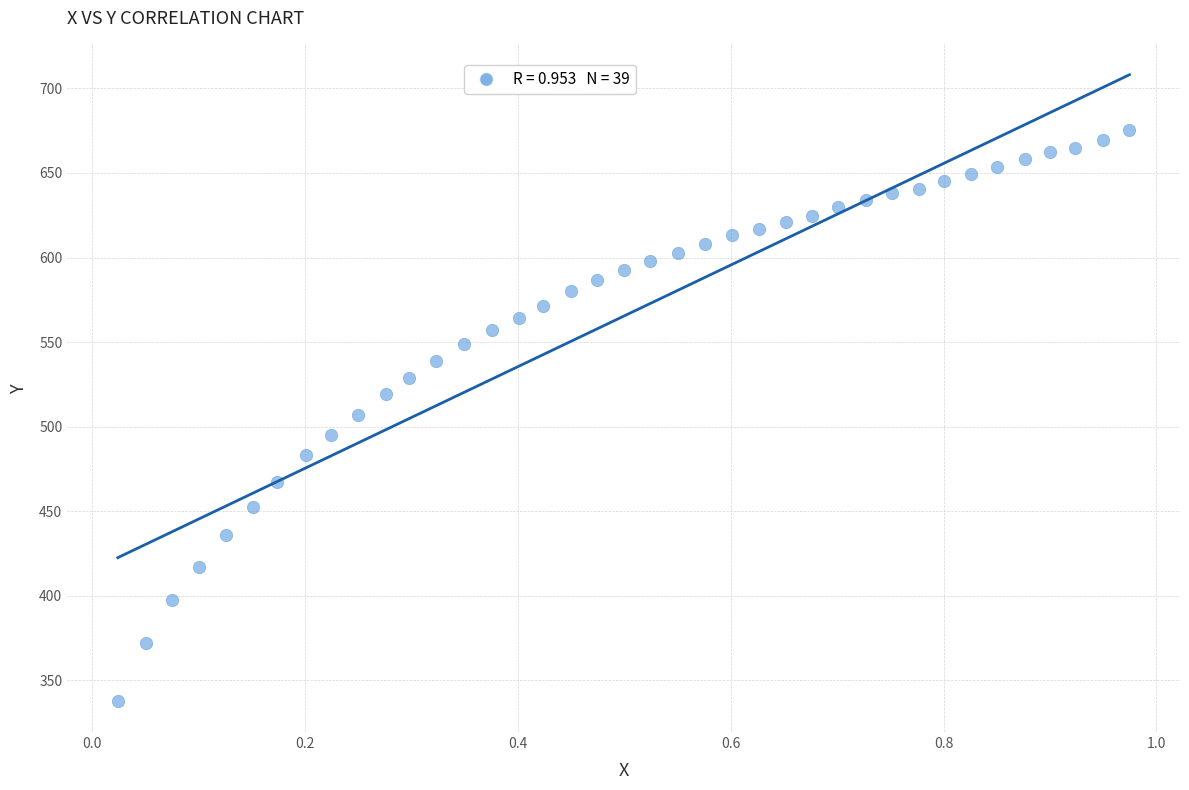

What is the range of Y values (max minus min)?

337.3